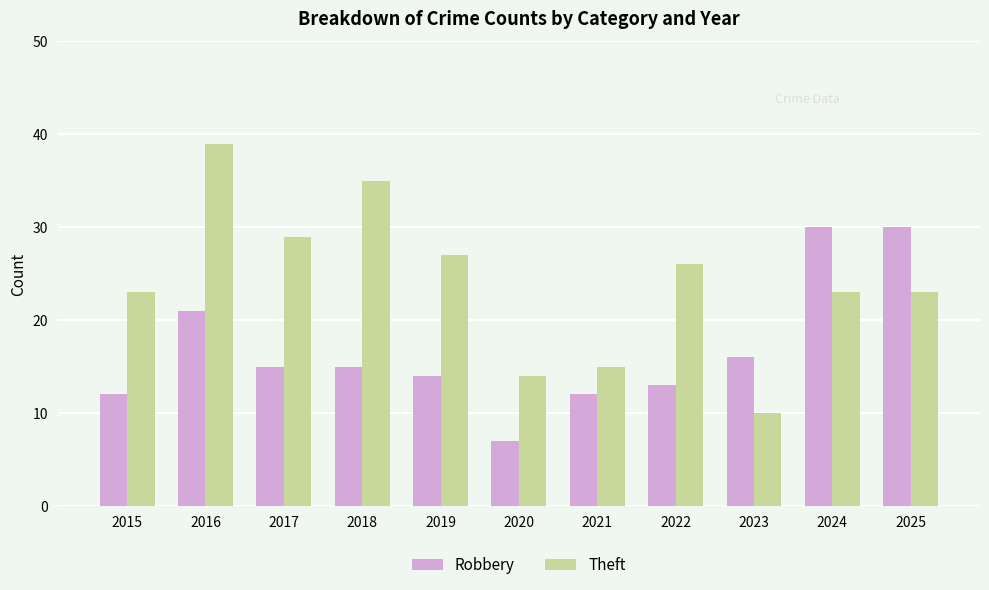

What is the value of the Theft bar at the 11th from the left?

23